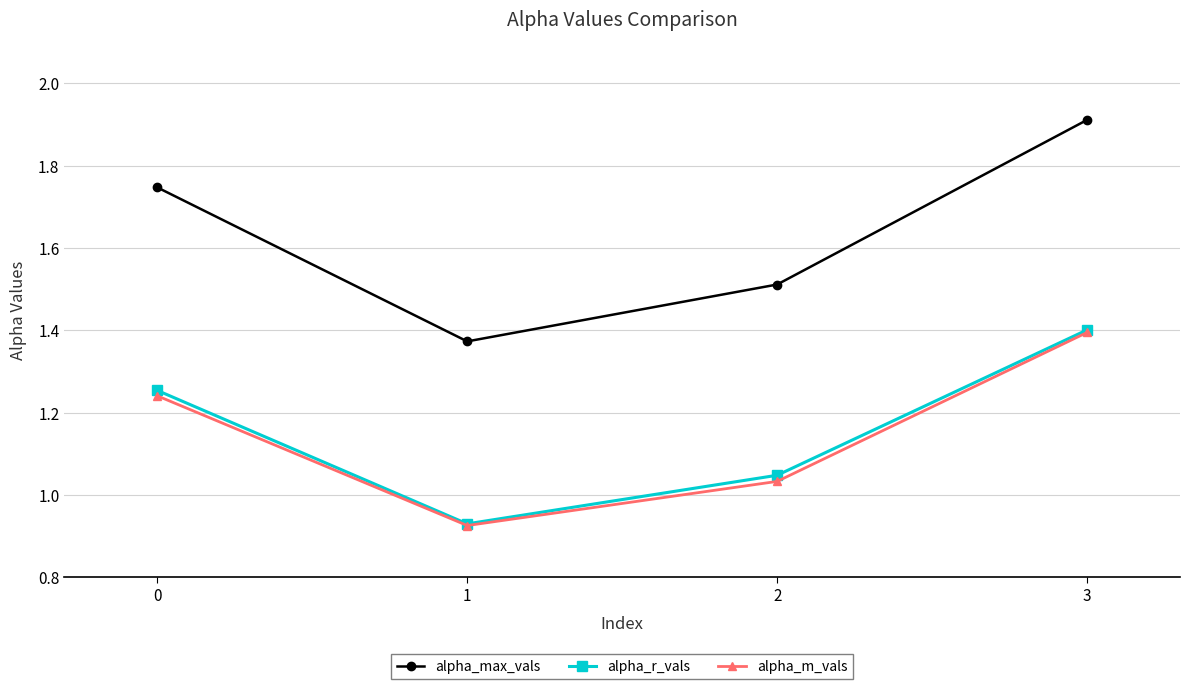

List the labels in order of alpha_r_vals value, smallest first.

1, 2, 0, 3